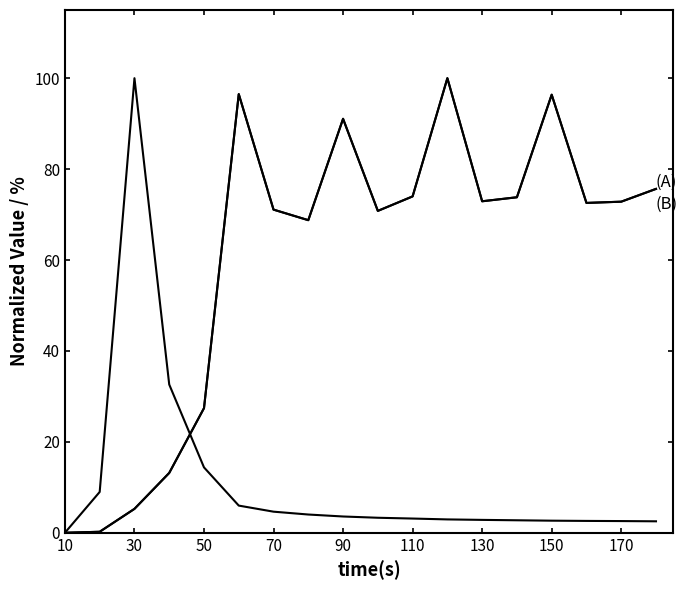

Is this an area chart (filled region under the line)?

No